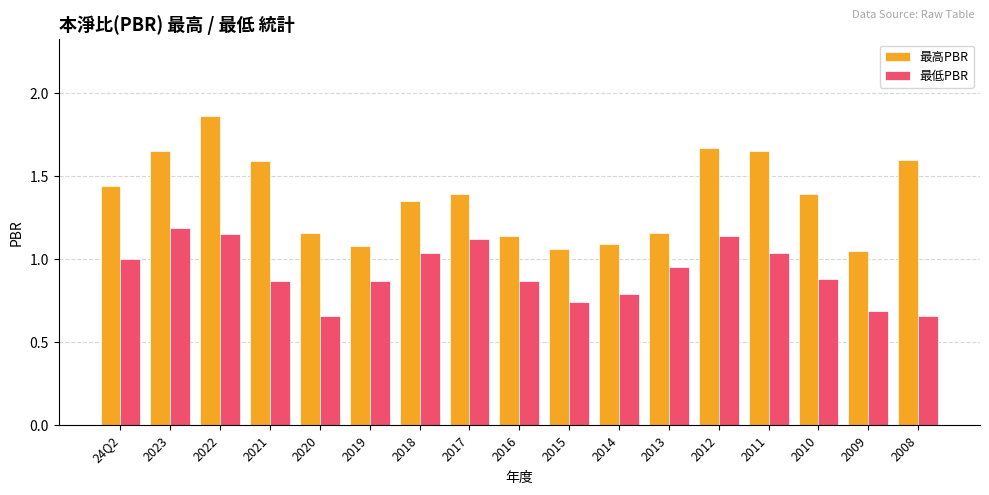

What is the difference between the highest and lowest values at 24Q2?

0.4